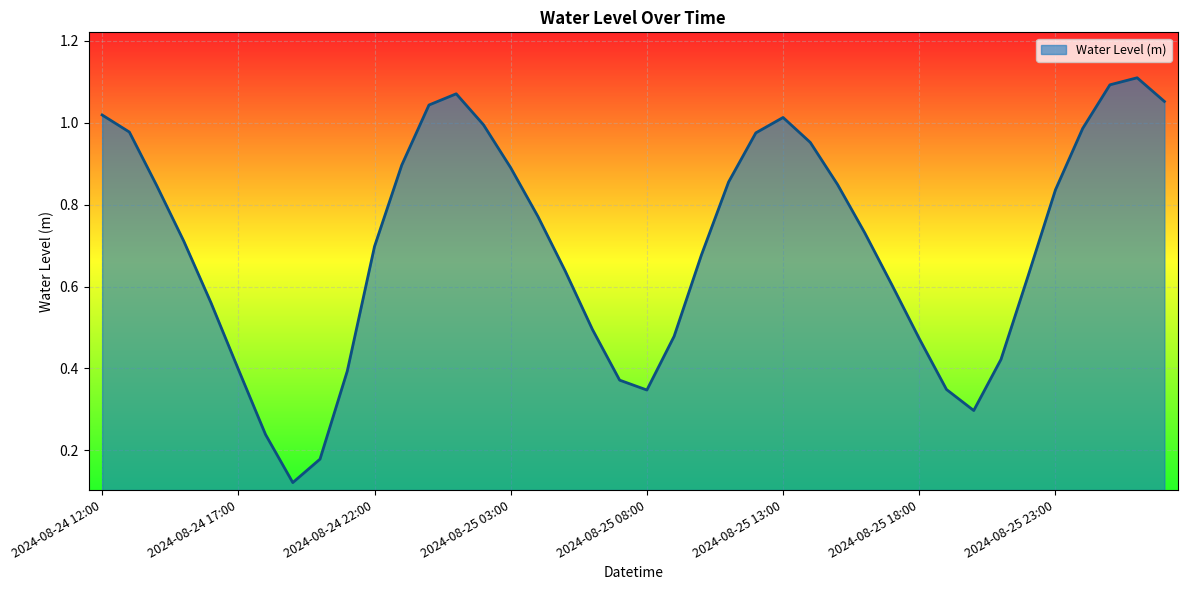

What is the value of the 10th point from the left?

0.4